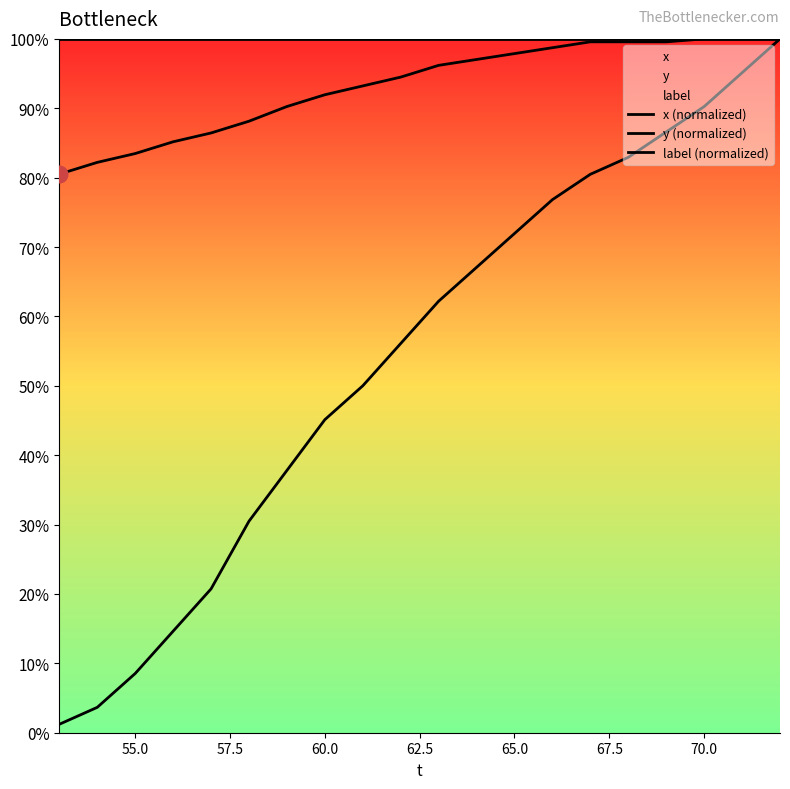

What is the label of the 6th point from the left?

65.0